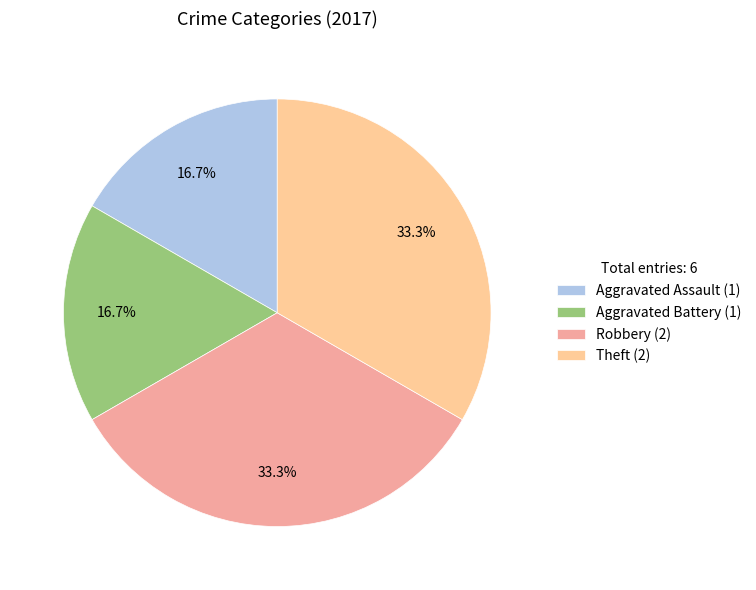

To the nearest percent, what is the difference between the largest and smallest slice percentages?

17%